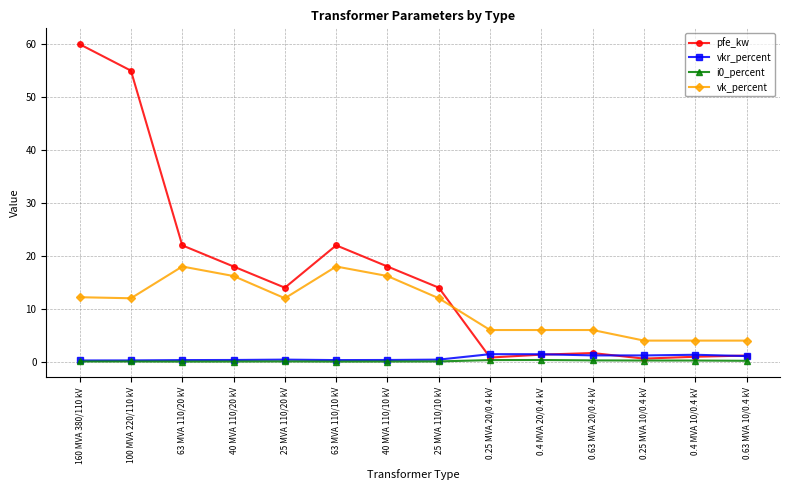

True or false: i0_percent and vk_percent intersect in this chart.

False